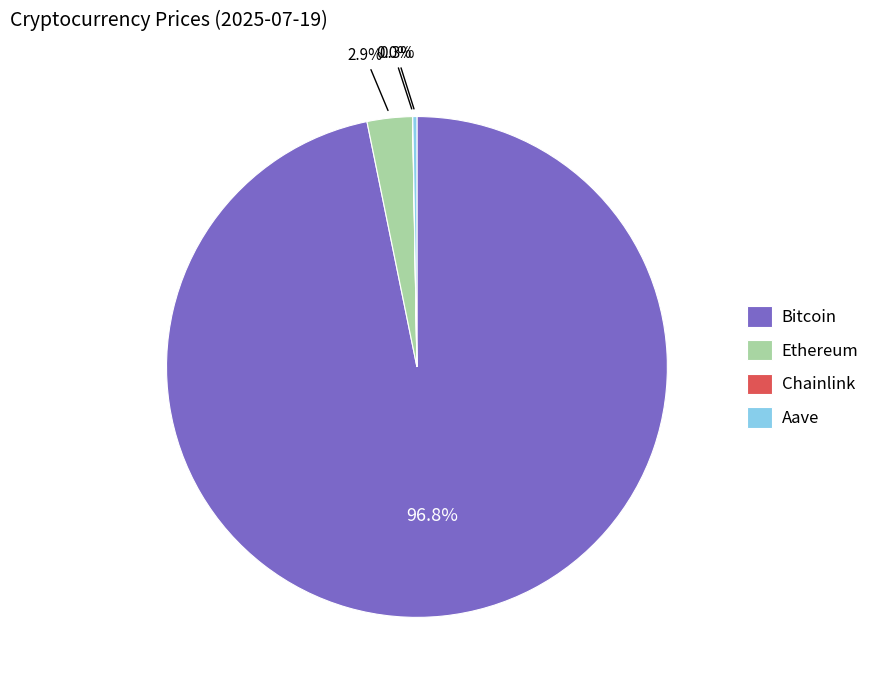

Is it true that Bitcoin is 97% of the pie?

True